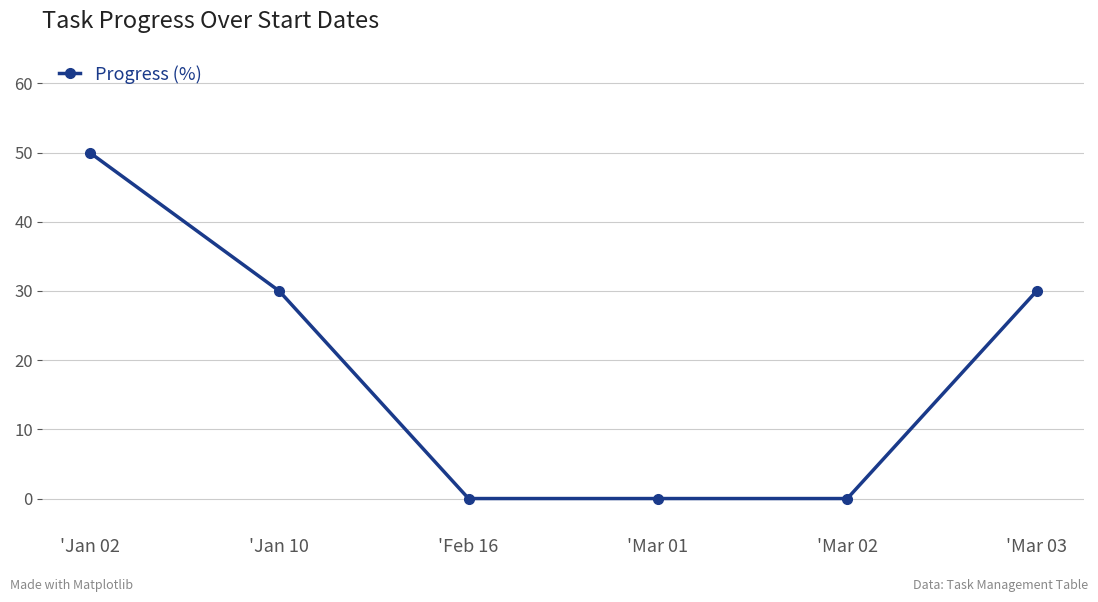

True or false: there are more than 2 points higher than both neighbors.

False